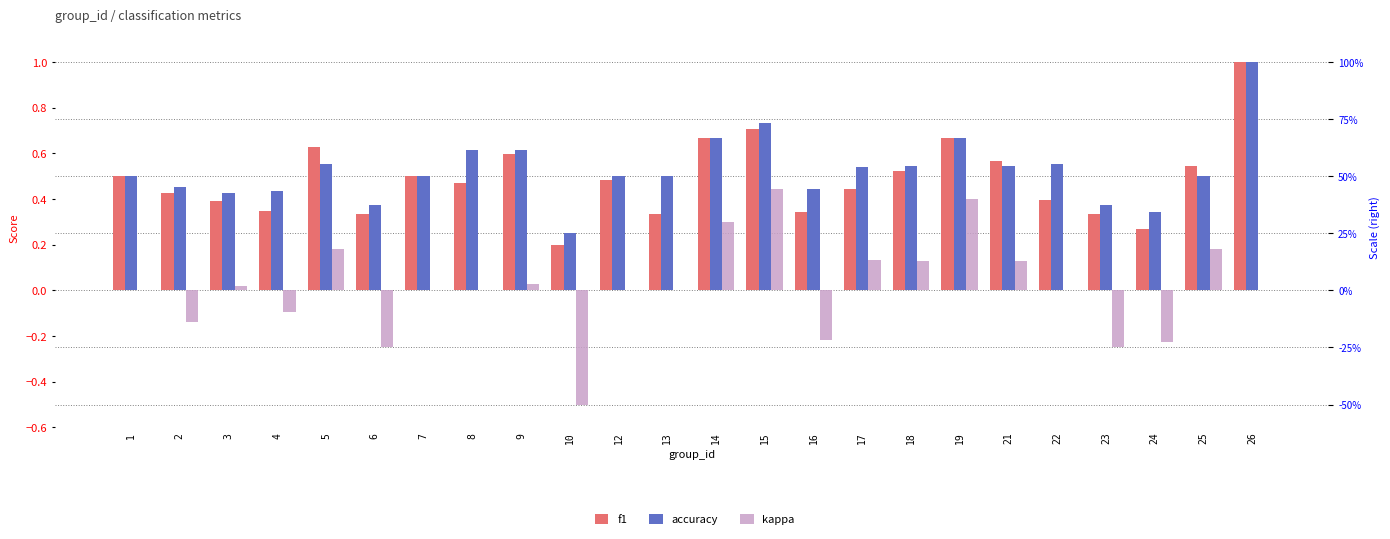

What is the sum of all kappa values?

0.3